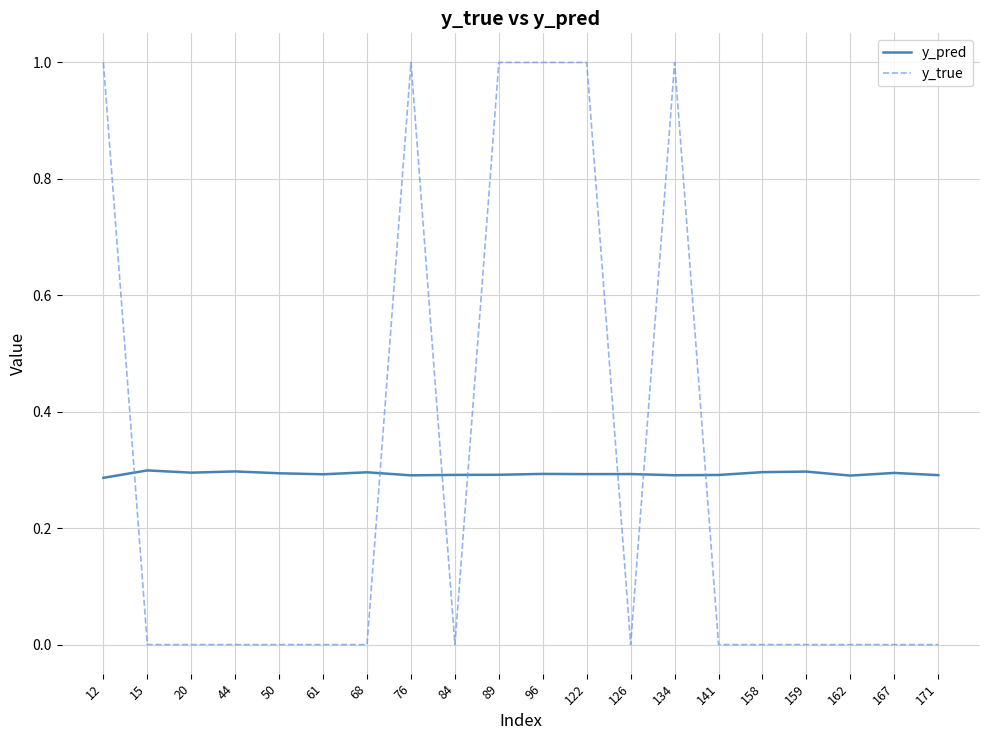

After their last crossing, which series has the higher values: y_true or y_pred?

y_pred